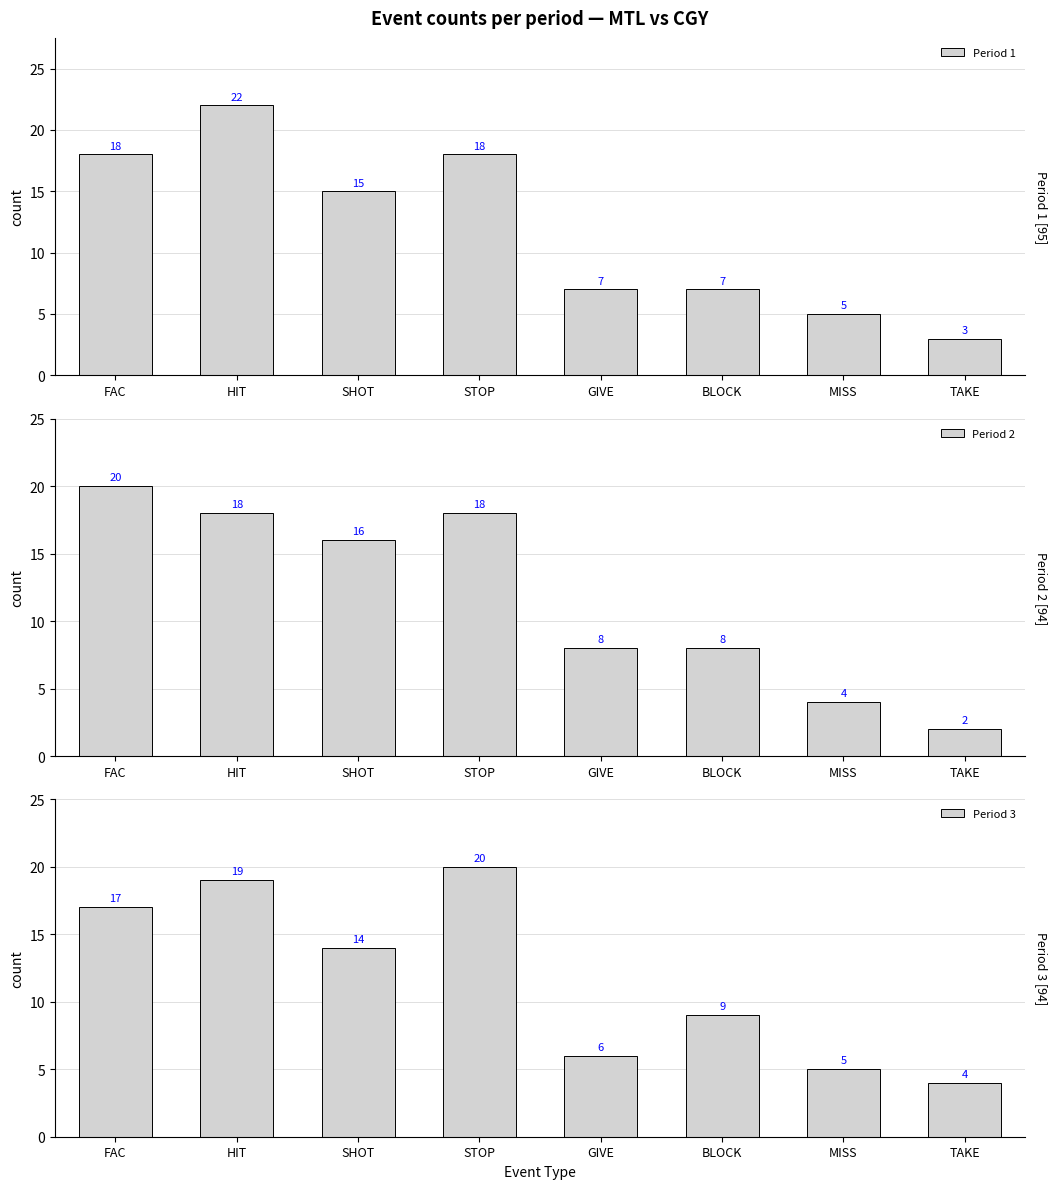

Read the Period 3 value at SHOT, to the nearest 5.

15